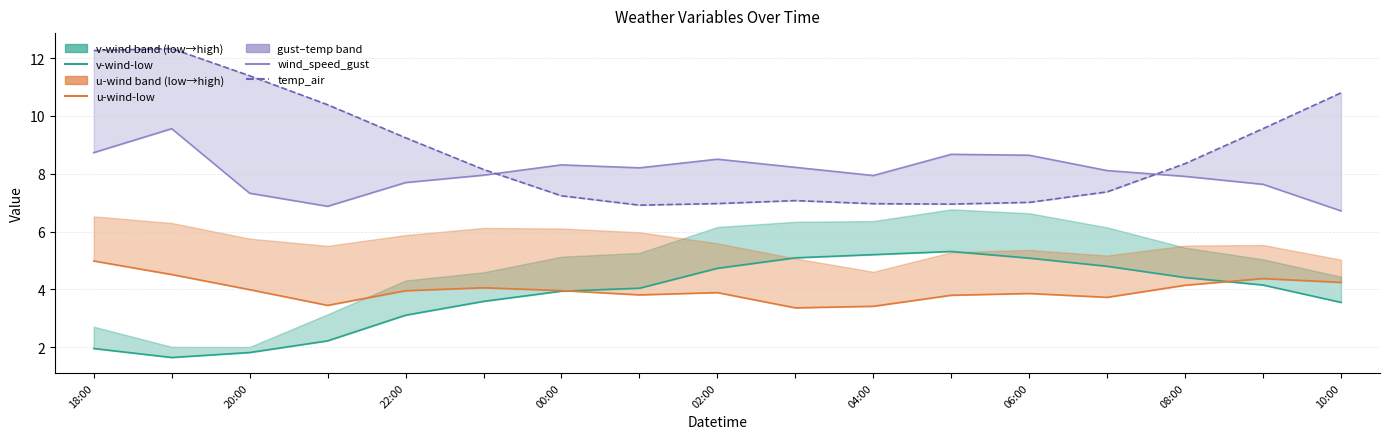

How many lines are shown in the chart?

4